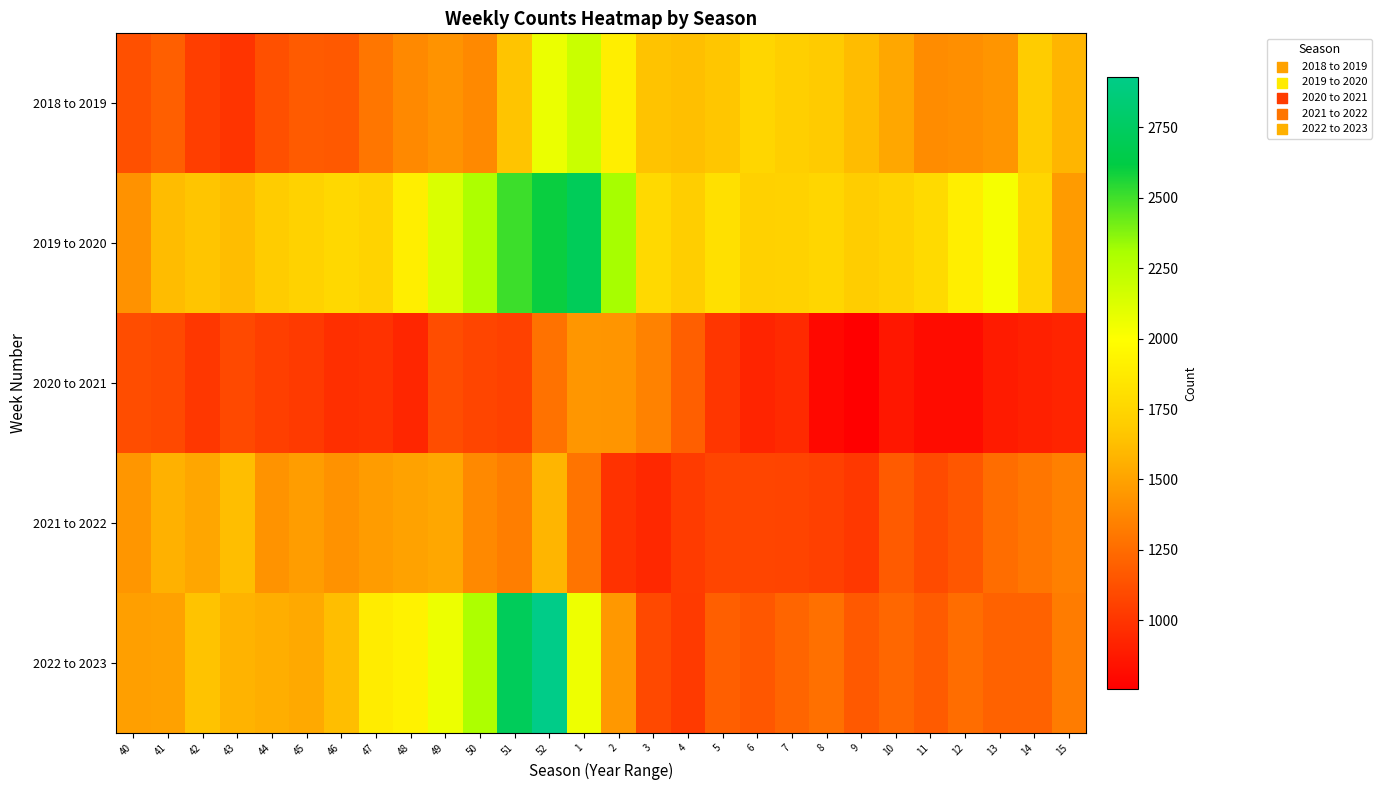

Reading left to right, extract all data points from this chart.

2018 to 2019: 40=1120	41=1192	42=1041	43=996	44=1120	45=1171	46=1163	47=1294	48=1385	49=1427	50=1384	51=1652	52=2069	1=2195	2=1896	3=1651	4=1630	5=1663	6=1751	7=1710	8=1682	9=1616	10=1522	11=1400	12=1411	13=1437	14=1690	15=1585
2019 to 2020: 40=1422	41=1615	42=1656	43=1621	44=1689	45=1728	46=1765	47=1736	48=1895	49=2131	50=2294	51=2508	52=2600	1=2716	2=2314	3=1774	4=1701	5=1816	6=1723	7=1726	8=1749	9=1696	10=1724	11=1776	12=1898	13=2026	14=1749	15=1465
2020 to 2021: 40=1108	41=1093	42=1012	43=1092	44=1046	45=1022	46=972	47=987	48=930	49=1108	50=1074	51=1055	52=1279	1=1445	2=1436	3=1353	4=1188	5=1008	6=921	7=950	8=794	9=754	10=861	11=811	12=810	13=882	14=905	15=920
2021 to 2022: 40=1446	41=1569	42=1518	43=1629	44=1428	45=1475	46=1424	47=1470	48=1497	49=1522	50=1387	51=1336	52=1586	1=1289	2=986	3=940	4=1029	5=1076	6=1076	7=1071	8=1049	9=1017	10=1174	11=1101	12=1156	13=1257	14=1294	15=1342
2022 to 2023: 40=1483	41=1492	42=1650	43=1575	44=1552	45=1532	46=1629	47=1882	48=1921	49=2062	50=2294	51=2720	52=2931	1=2056	2=1452	3=1092	4=1026	5=1192	6=1154	7=1221	8=1271	9=1163	10=1229	11=1171	12=1259	13=1205	14=1206	15=1325